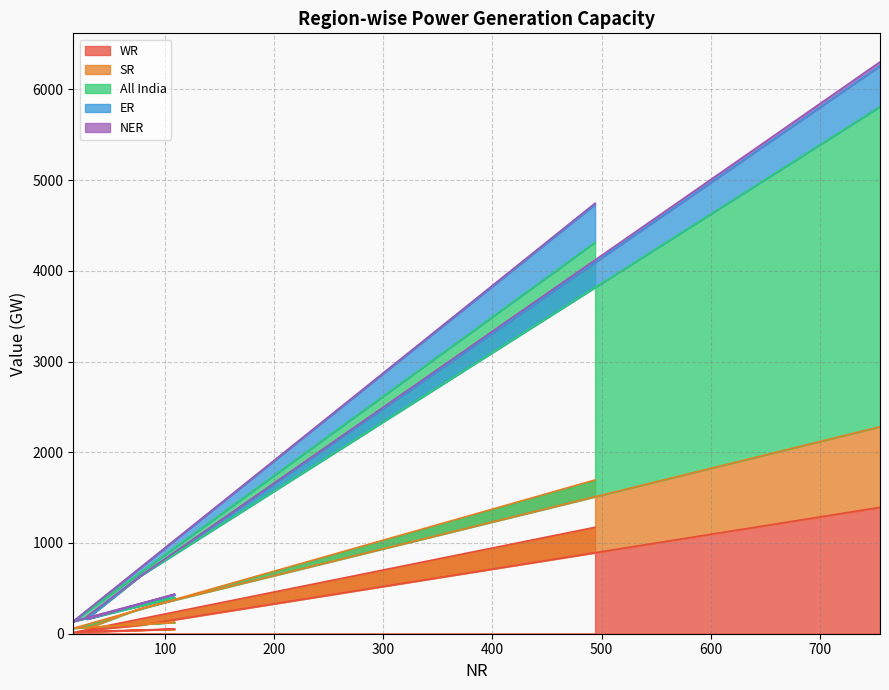

Between 16 and 755, which series saw the biggest shift?

All India